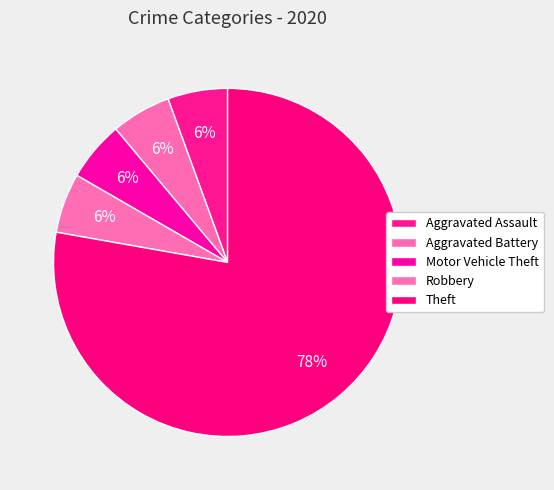

The Aggravated Battery slice represents 6% of the pie. True or false?

True